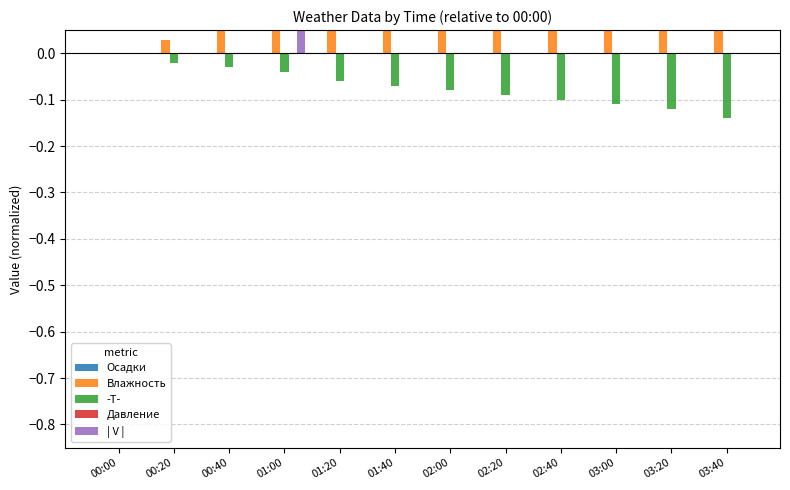

What are all the series names shown in the legend?

Осадки, Влажность, -T-, Давление, | V |